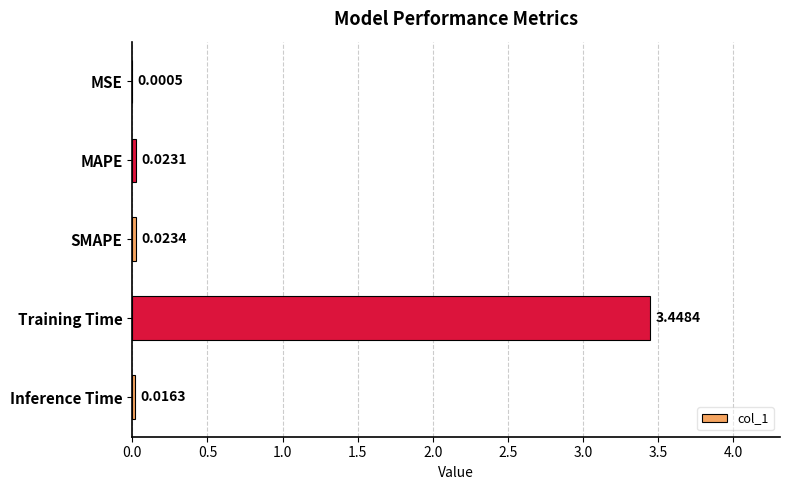

Which has a higher value, MAPE or Training Time?

Training Time